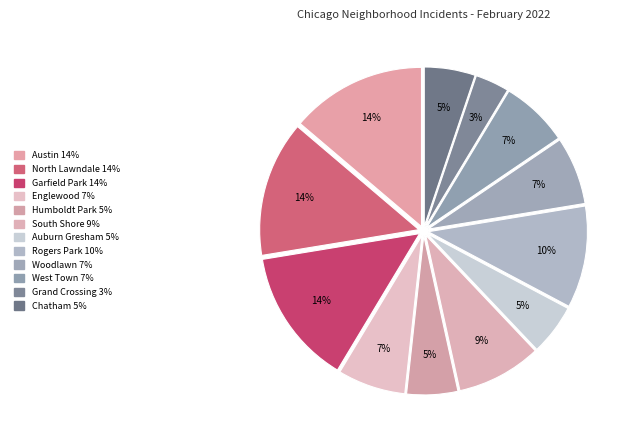

How many slices are in this pie chart?

12